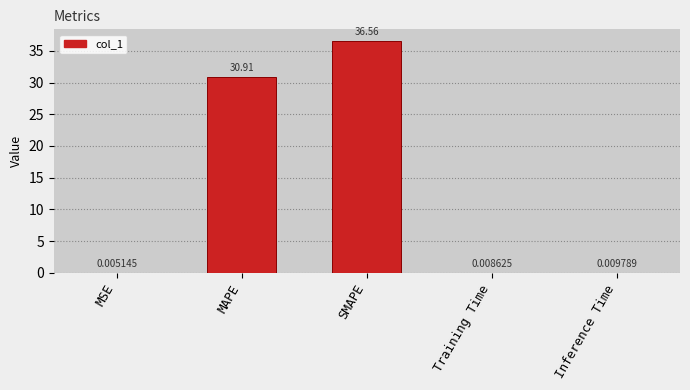

What is the change in value from SMAPE to Inference Time?

-36.5